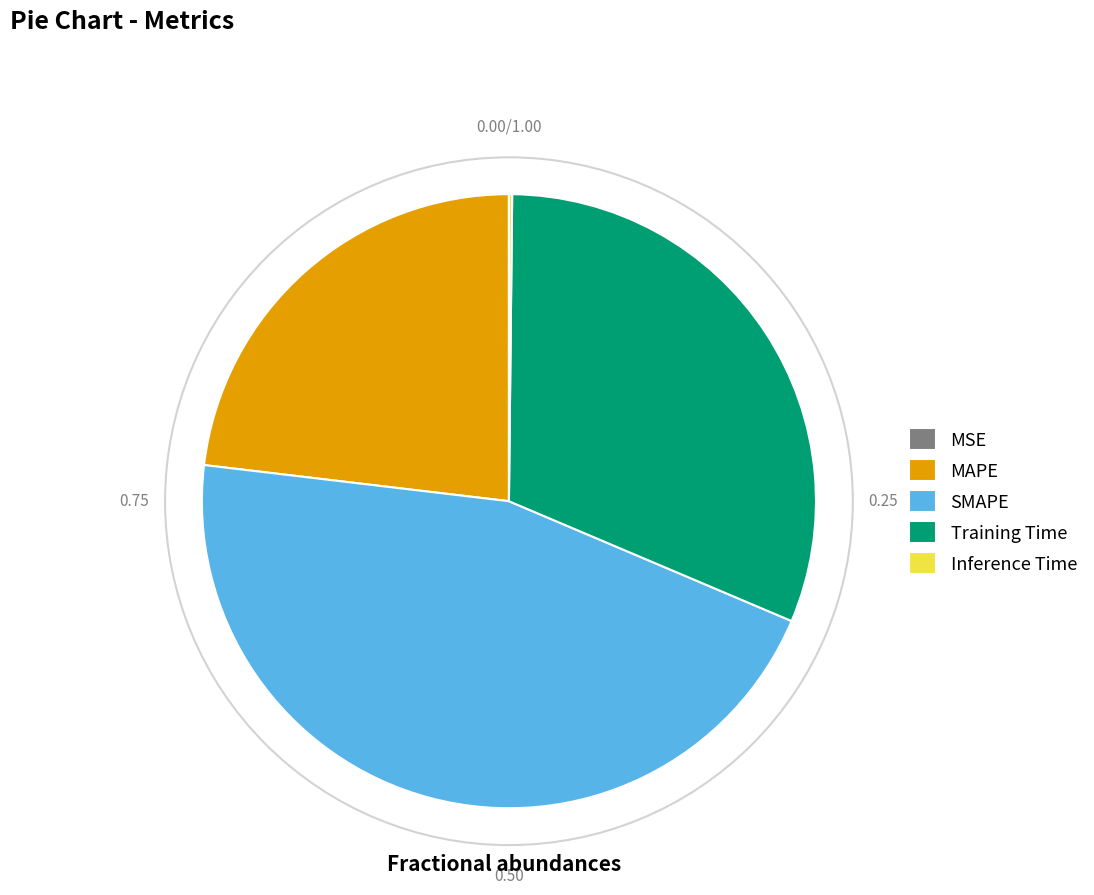

Between Training Time and MAPE, which is larger?

Training Time